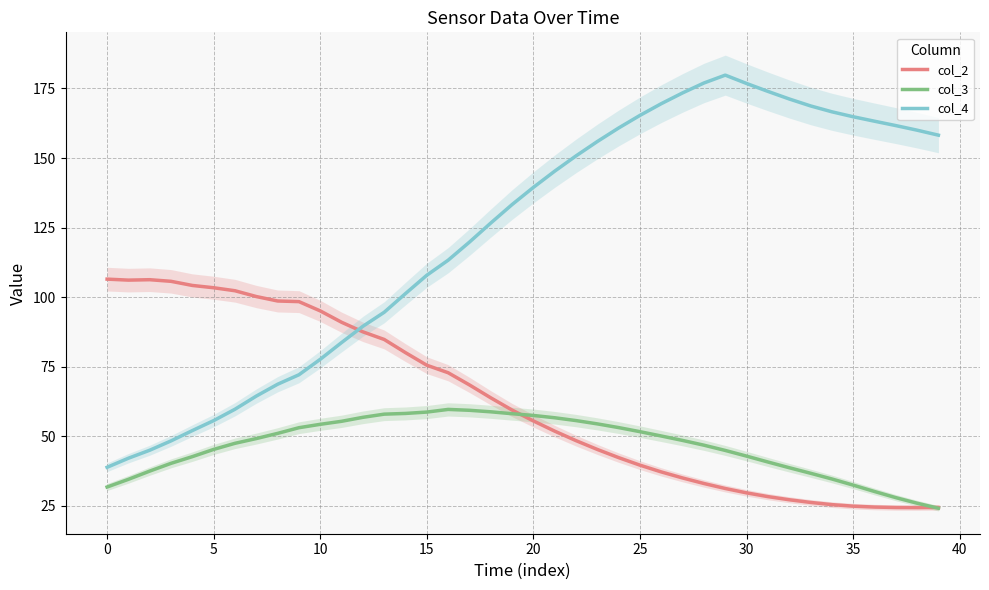

Which series has the largest total across all categories?

col_4